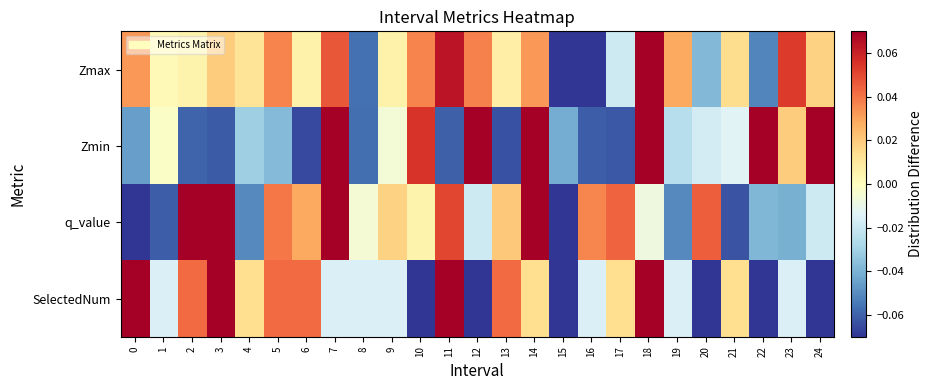

Reading left to right, transcribe all the data shown in this chart.

Zmax: 0=0.0	1=0.0	2=0.0	3=0.0	4=0.0	5=0.0	6=0.0	7=0.0	8=-0.1	9=0.0	10=0.0	11=0.1	12=0.0	13=0.0	14=0.0	15=-0.3	16=-0.1	17=-0.0	18=0.1	19=0.0	20=-0.0	21=0.0	22=-0.1	23=0.1	24=0.0
Zmin: 0=-0.0	1=-0.0	2=-0.1	3=-0.1	4=-0.0	5=-0.0	6=-0.1	7=0.1	8=-0.1	9=-0.0	10=0.1	11=-0.1	12=0.1	13=-0.1	14=0.1	15=-0.0	16=-0.1	17=-0.1	18=0.1	19=-0.0	20=-0.0	21=-0.0	22=0.1	23=0.0	24=0.1
q_value: 0=-0.1	1=-0.1	2=0.1	3=0.1	4=-0.1	5=0.0	6=0.0	7=0.1	8=-0.0	9=0.0	10=0.0	11=0.1	12=-0.0	13=0.0	14=0.1	15=-0.2	16=0.0	17=0.0	18=-0.0	19=-0.1	20=0.0	21=-0.1	22=-0.0	23=-0.0	24=-0.0
SelectedNum: 0=0.1	1=-0.0	2=0.0	3=0.1	4=0.0	5=0.0	6=0.0	7=-0.0	8=-0.0	9=-0.0	10=-0.1	11=0.2	12=-0.1	13=0.0	14=0.0	15=-0.1	16=-0.0	17=0.0	18=0.1	19=-0.0	20=-0.1	21=0.0	22=-0.1	23=-0.0	24=-0.1